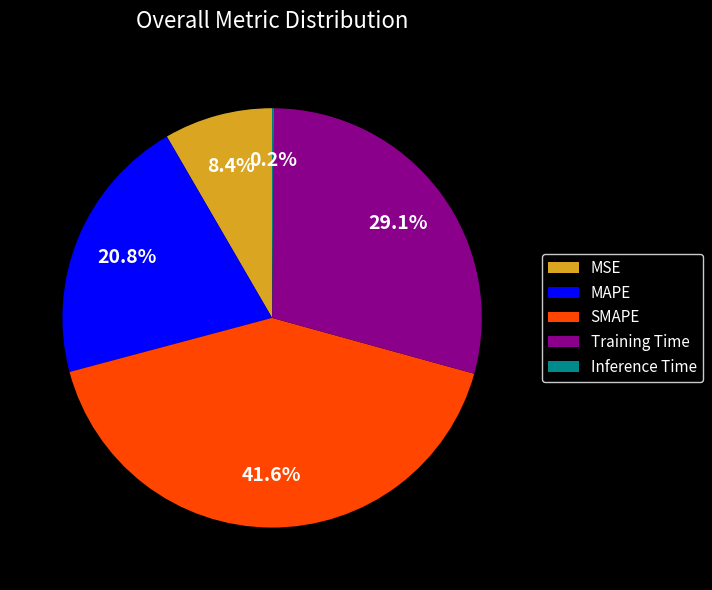

To the nearest percent, what portion does Training Time represent?

29%